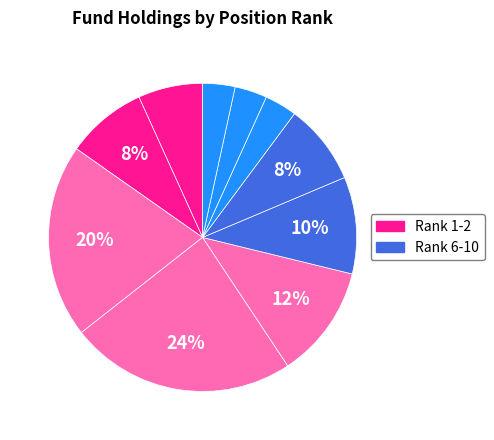

How many segments does this pie chart have?

10